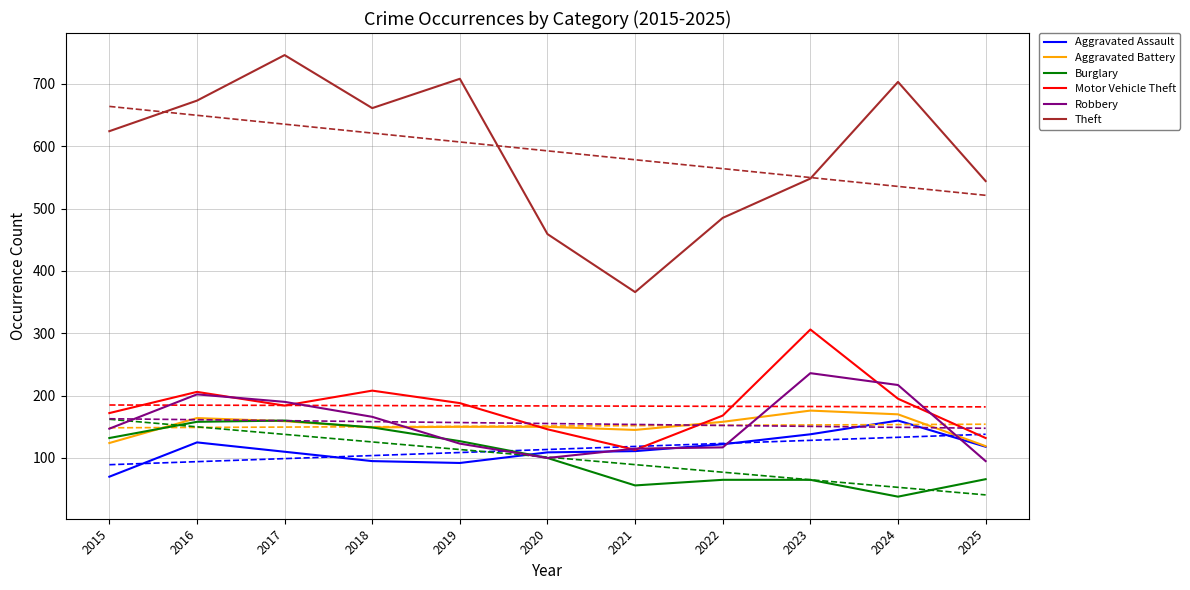

What is the sum of the Motor Vehicle Theft values at 2015 and 2018?

380